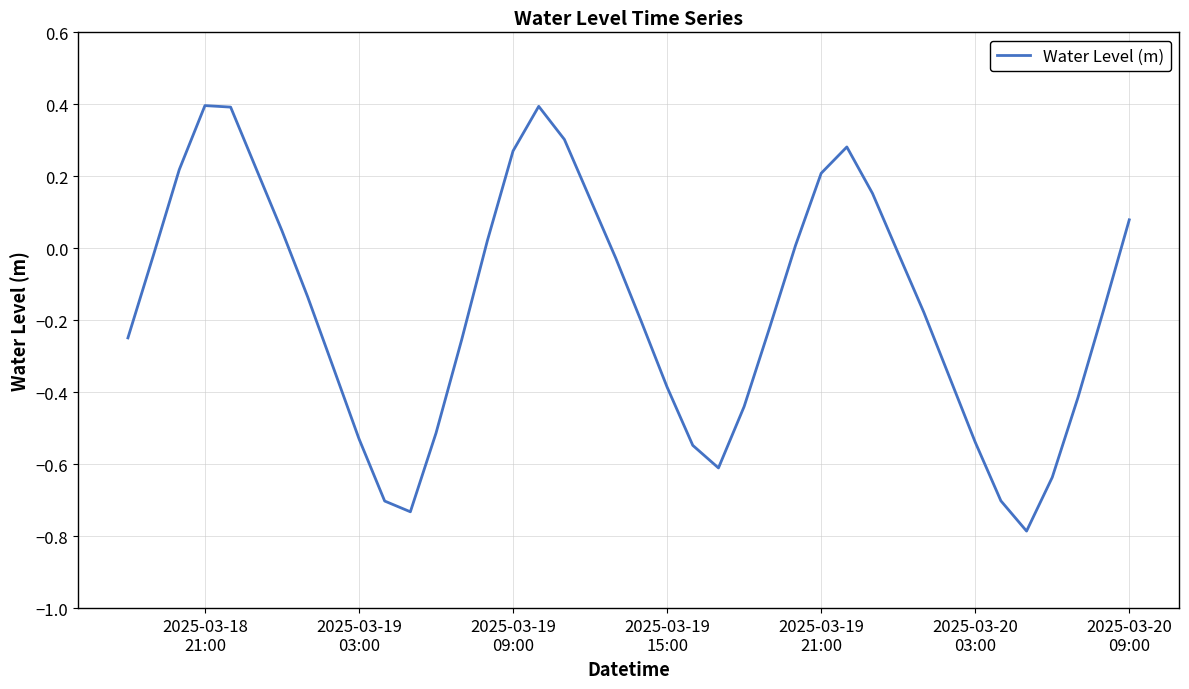

What is the greatest value displayed?

0.4